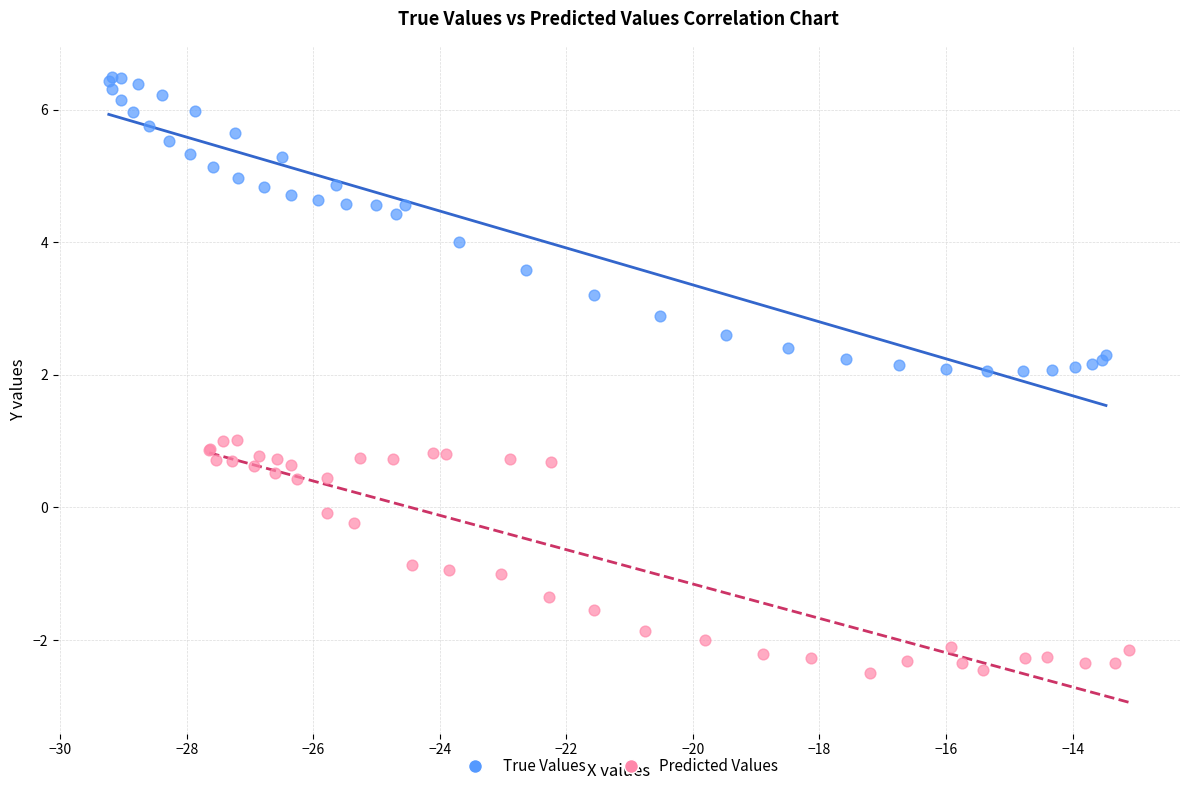

Which series contains the highest Y value?

True Values